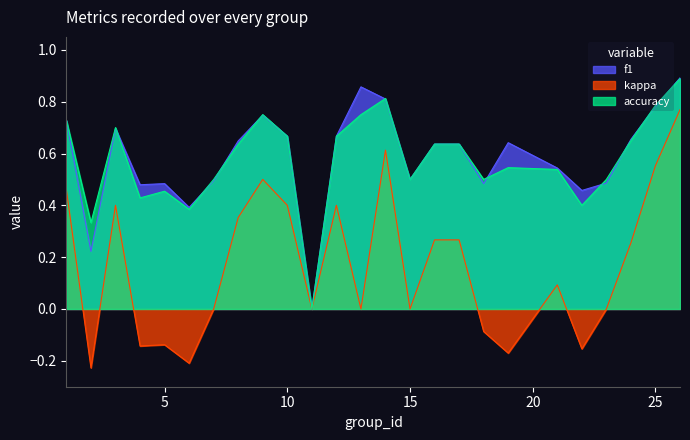

What is the average value of the f1 series?

0.6